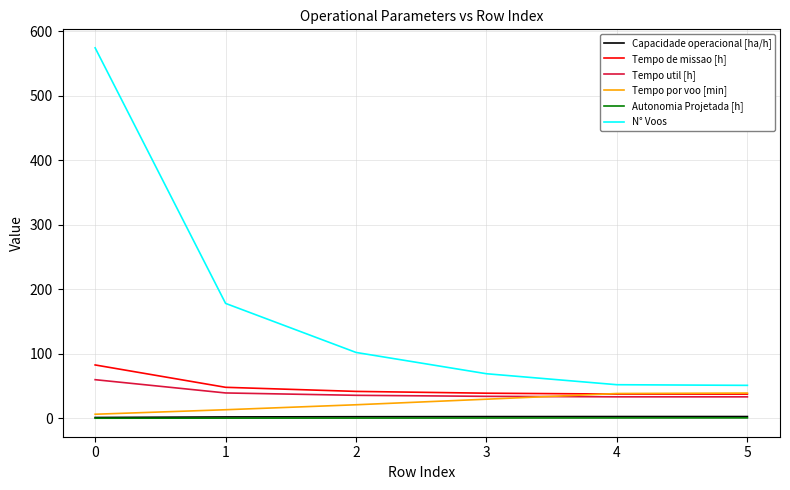

Does the chart display data point markers on the line(s)?

No